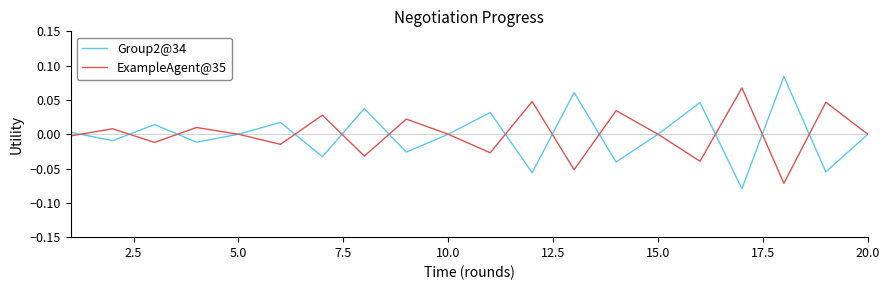

Rank the series by their maximum value, from highest to lowest.

Group2@34, ExampleAgent@35